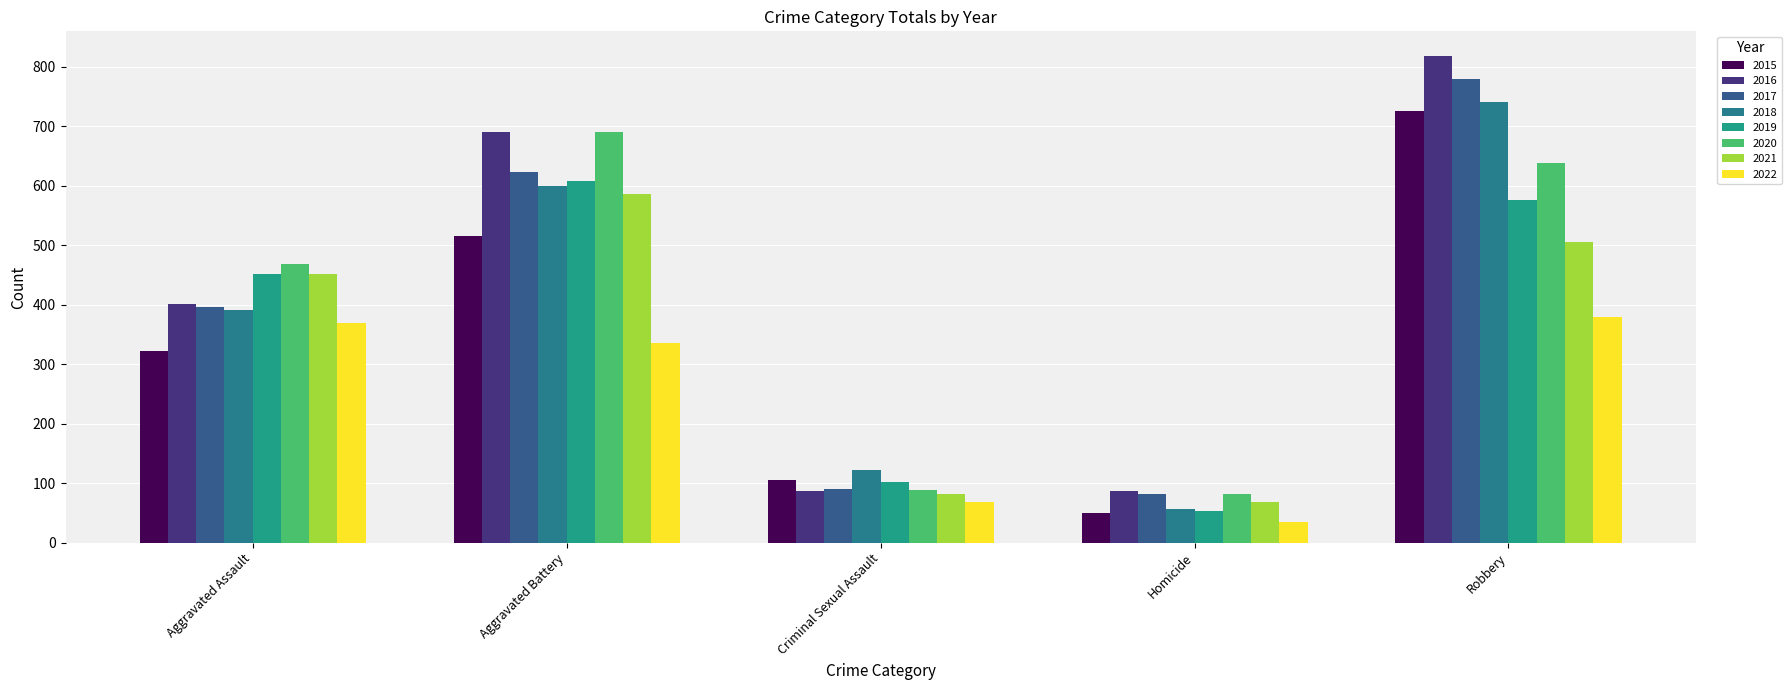

How many series are shown in this chart?

8